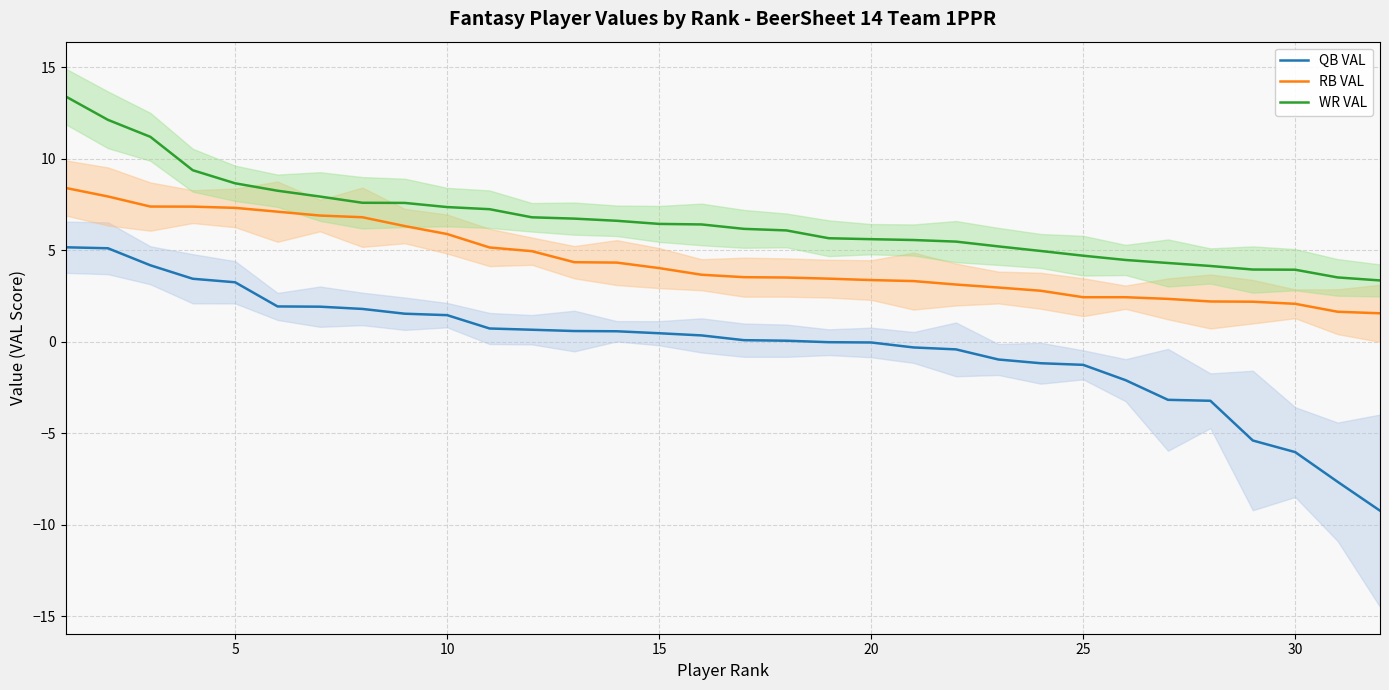

What is the value of the WR VAL point at the 13th from the left?

6.7